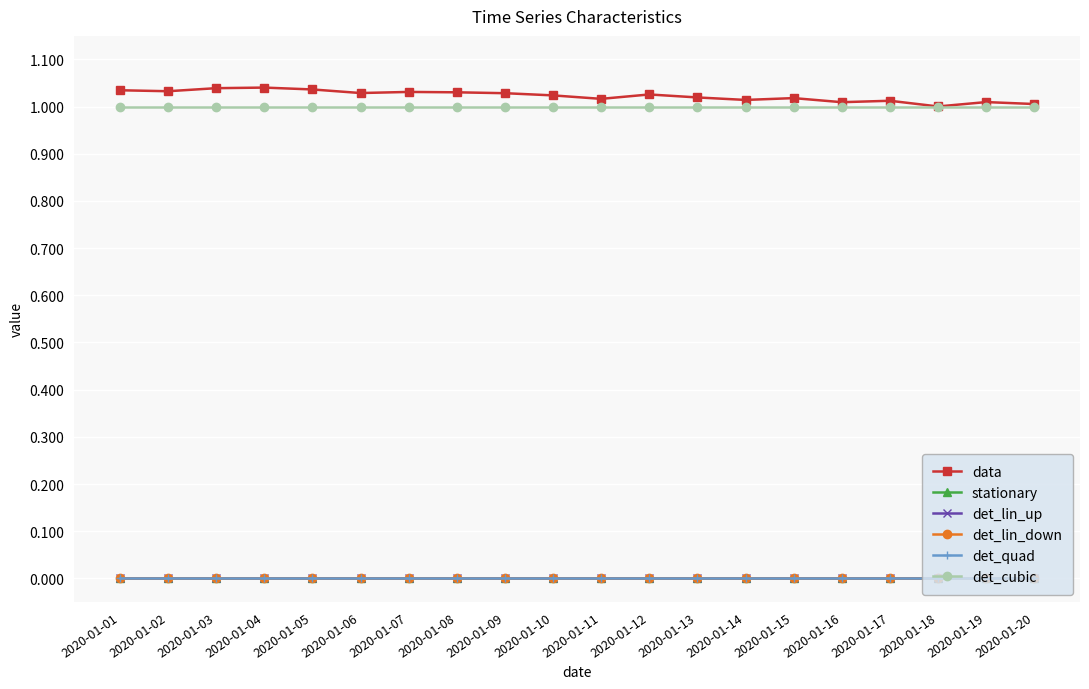

At 2020-01-04, list the series in order from smallest to largest.

stationary, det_lin_up, det_lin_down, det_quad, det_cubic, data